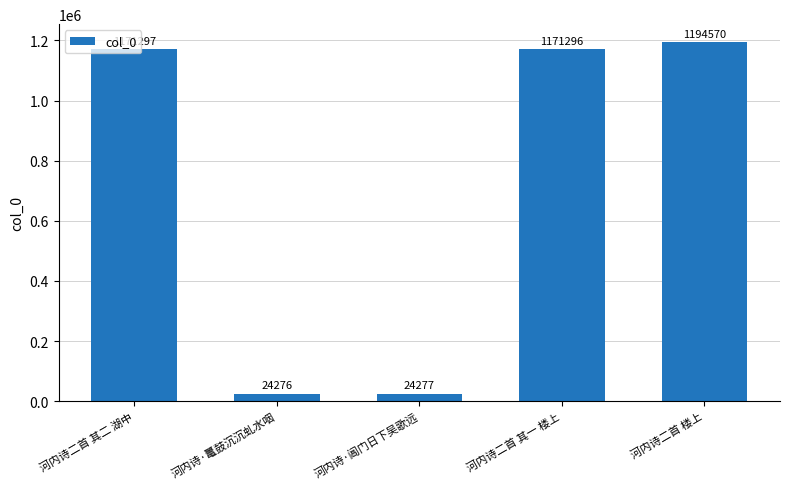

How many series are shown in this chart?

1